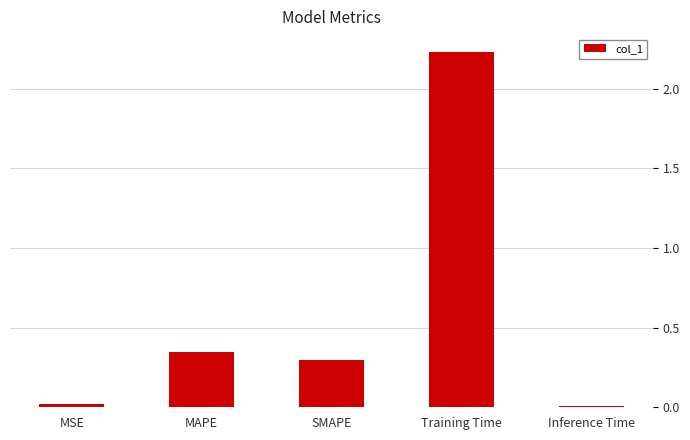

What is the label of the 5th bar from the left?

Inference Time